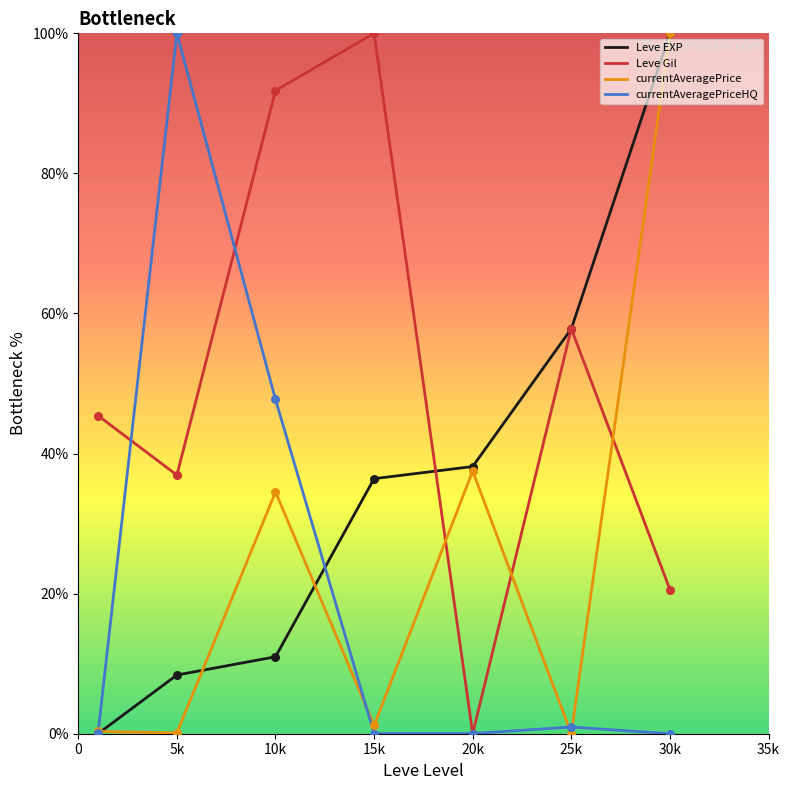

Which series has the largest total across all categories?

Leve Gil